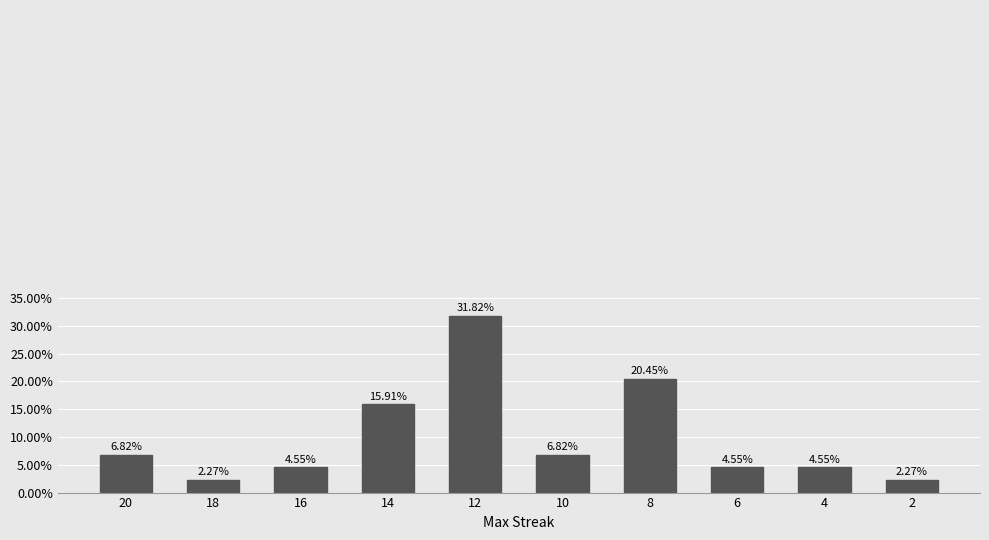

List the labels in order of value, smallest first.

18, 2, 16, 6, 4, 20, 10, 14, 8, 12